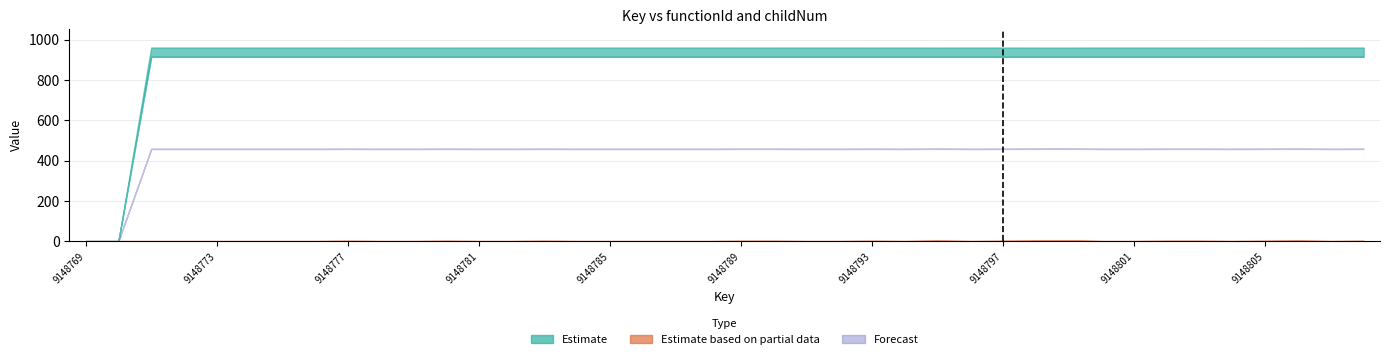

What is the sum of all values?

8.0